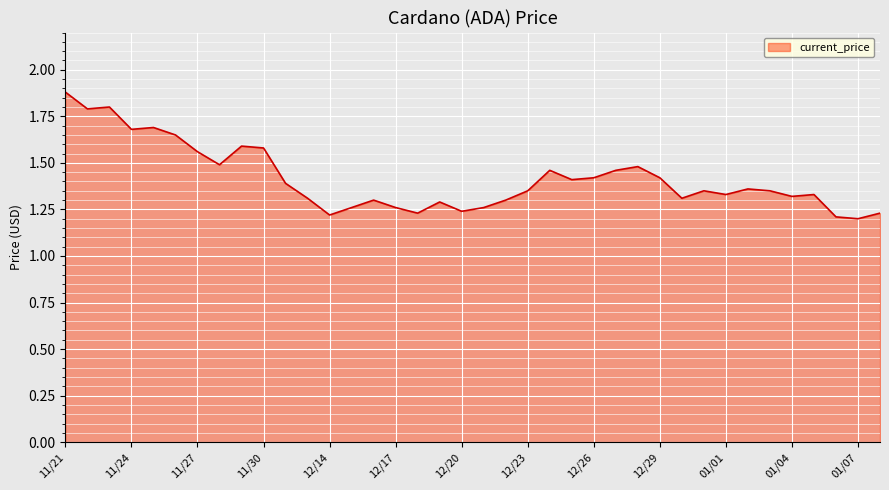

What is the difference between the maximum and minimum values?

0.7